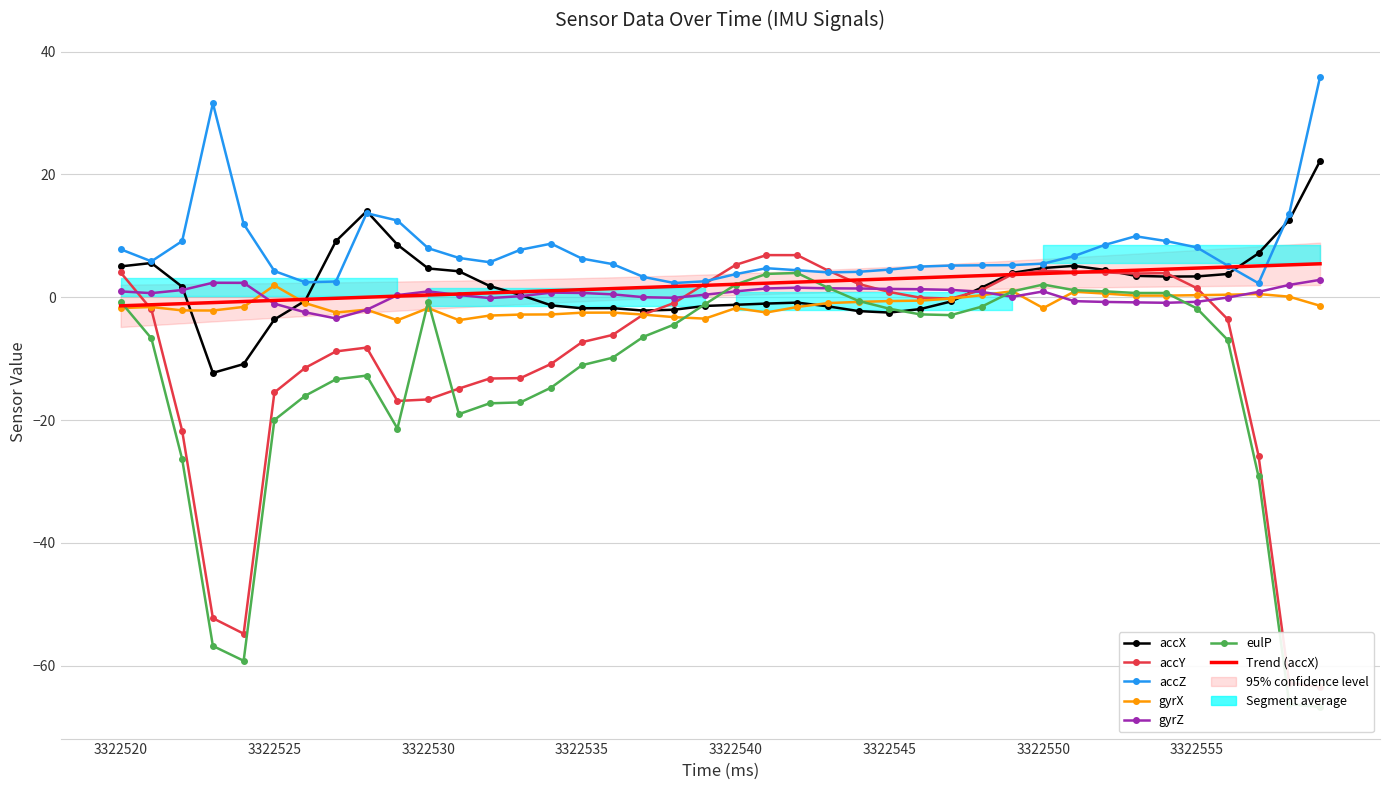

What is the value of the gyrZ point at the 9th from the left?

-2.1